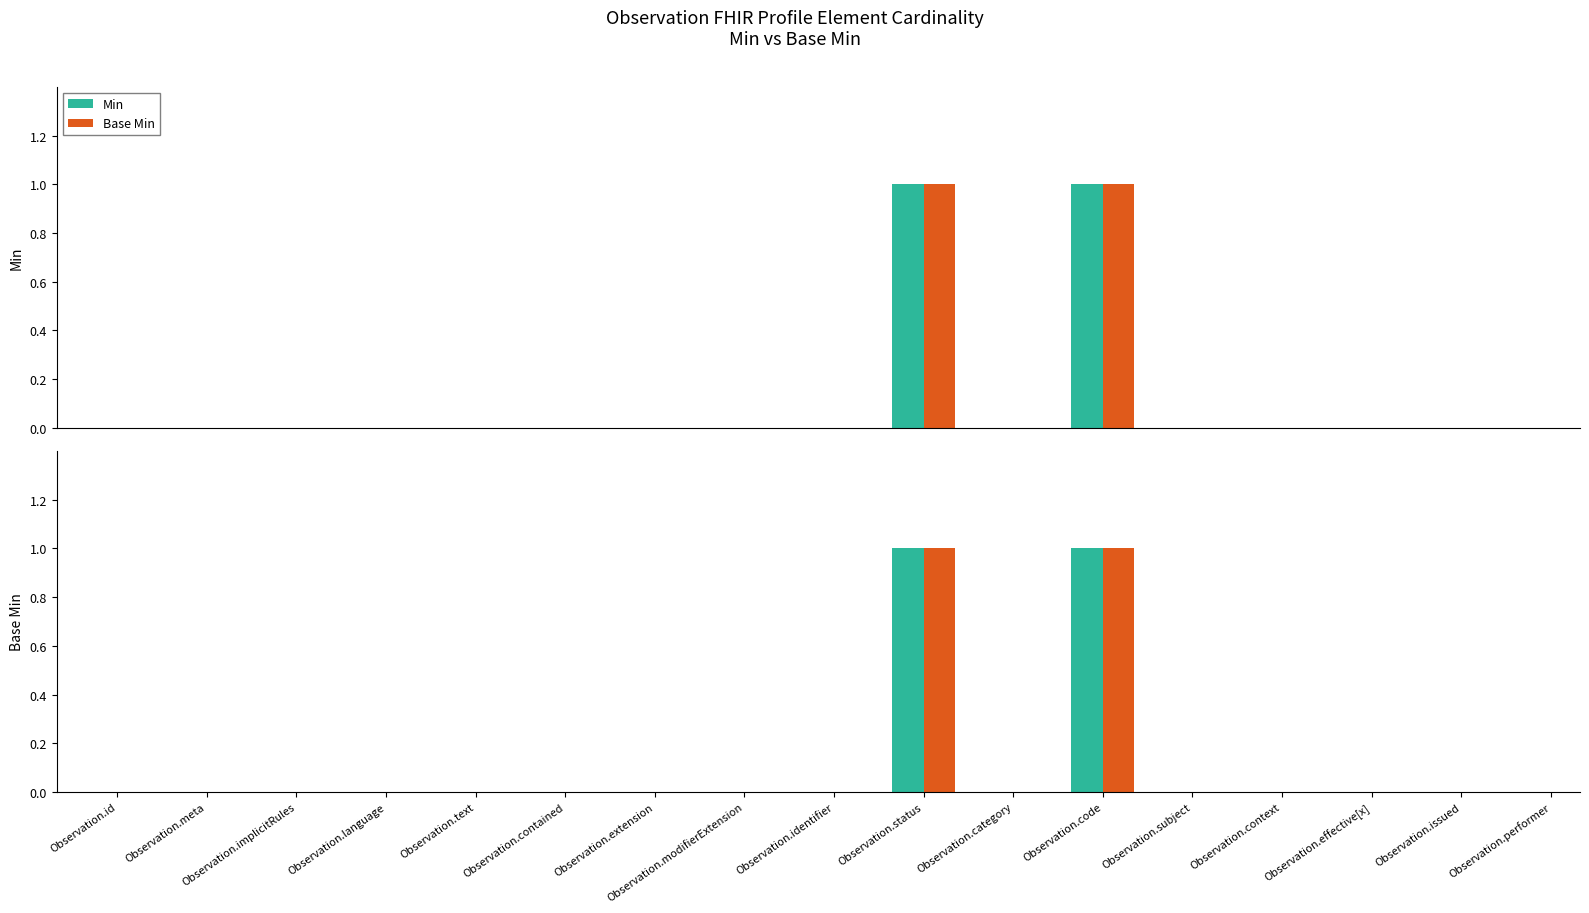

How many distinct data groups are displayed?

2